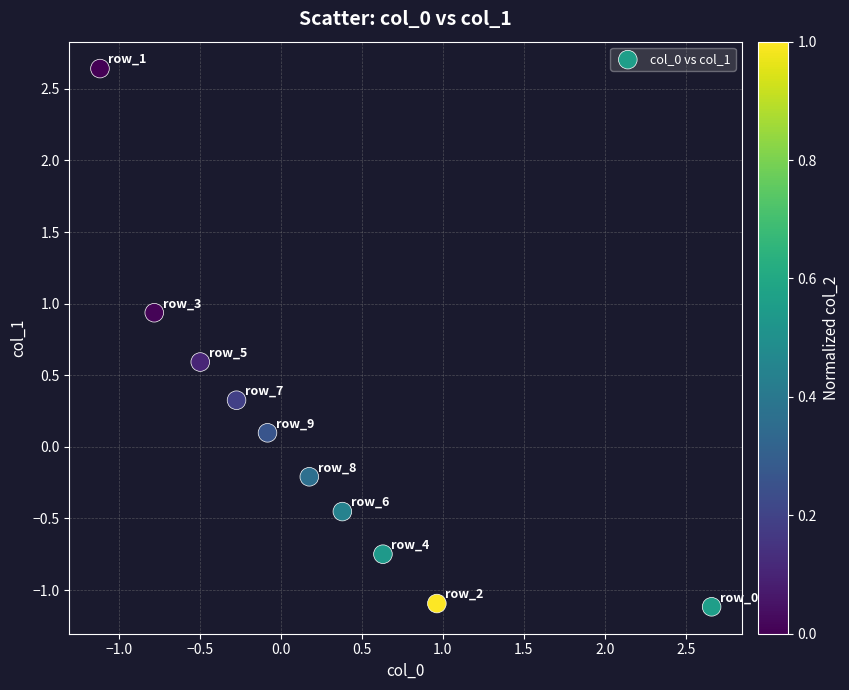

What is the range of Y values (max minus min)?

3.8